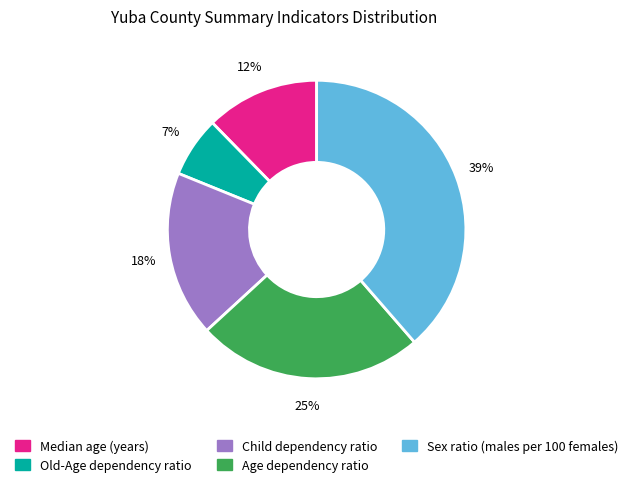

What percentage is the Child dependency ratio slice, to the nearest percent?

18%